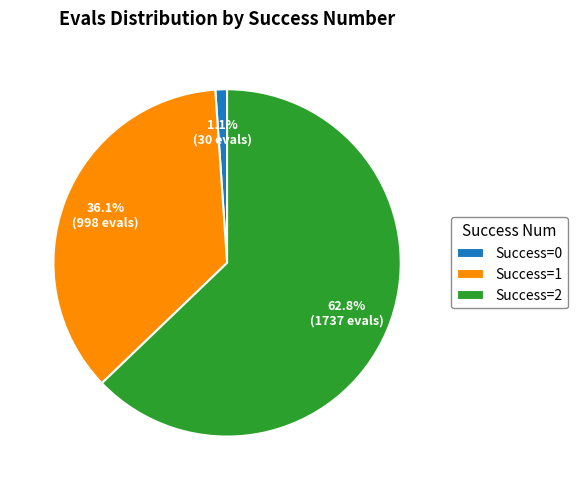

What is the total percentage of Success=2 and Success=1?

98.9%